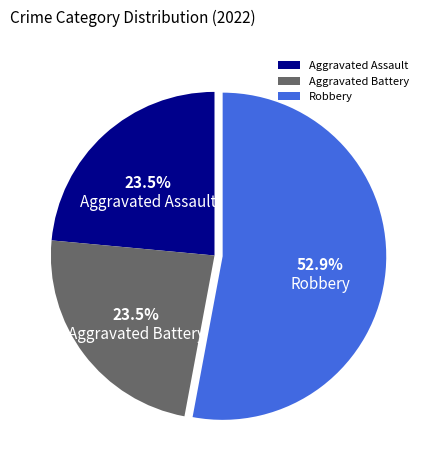

Does Aggravated Battery represent more than half of the total?

No